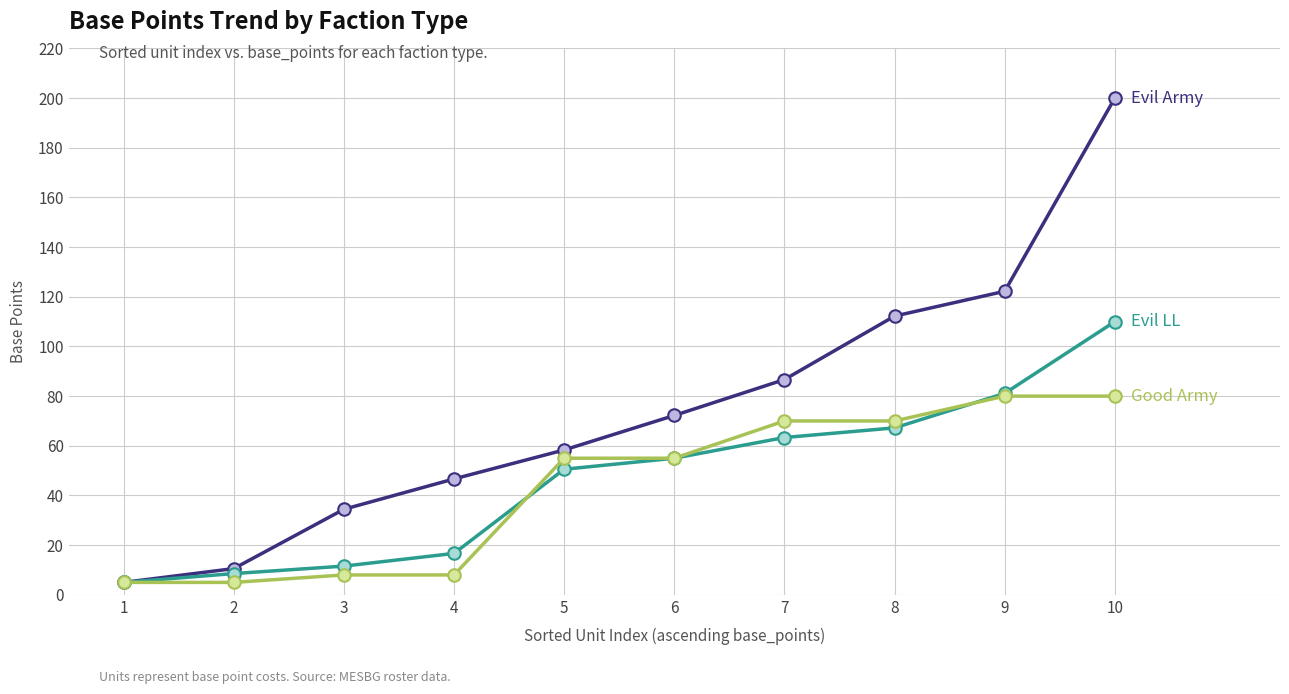

What is the total value across all series at 8?

249.4